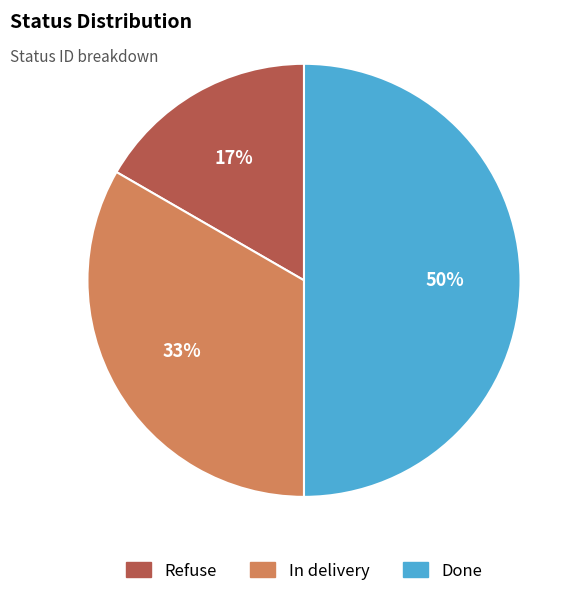

To the nearest percent, what is the average slice percentage?

33%